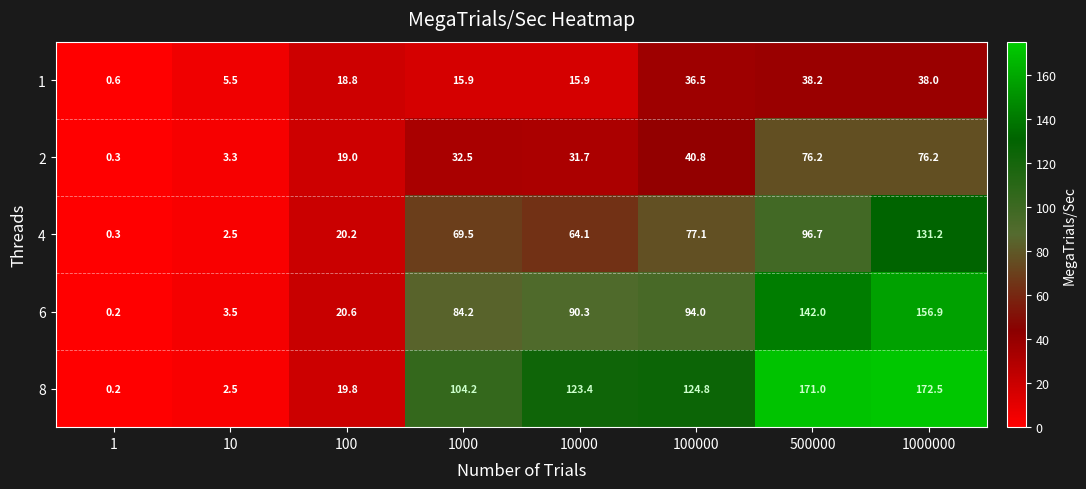

What is the spread (max minus min) of values at 1000000?

134.5